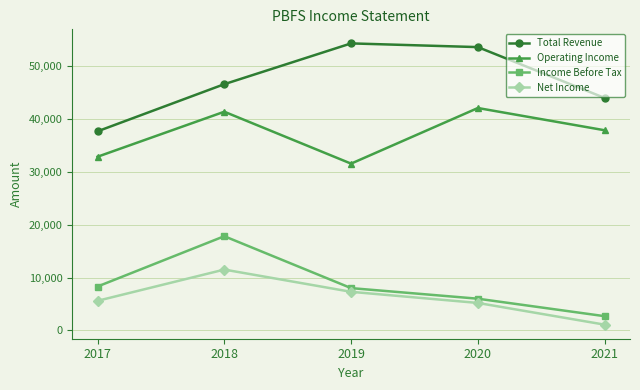

At which category is the sum across all series the highest?

2018